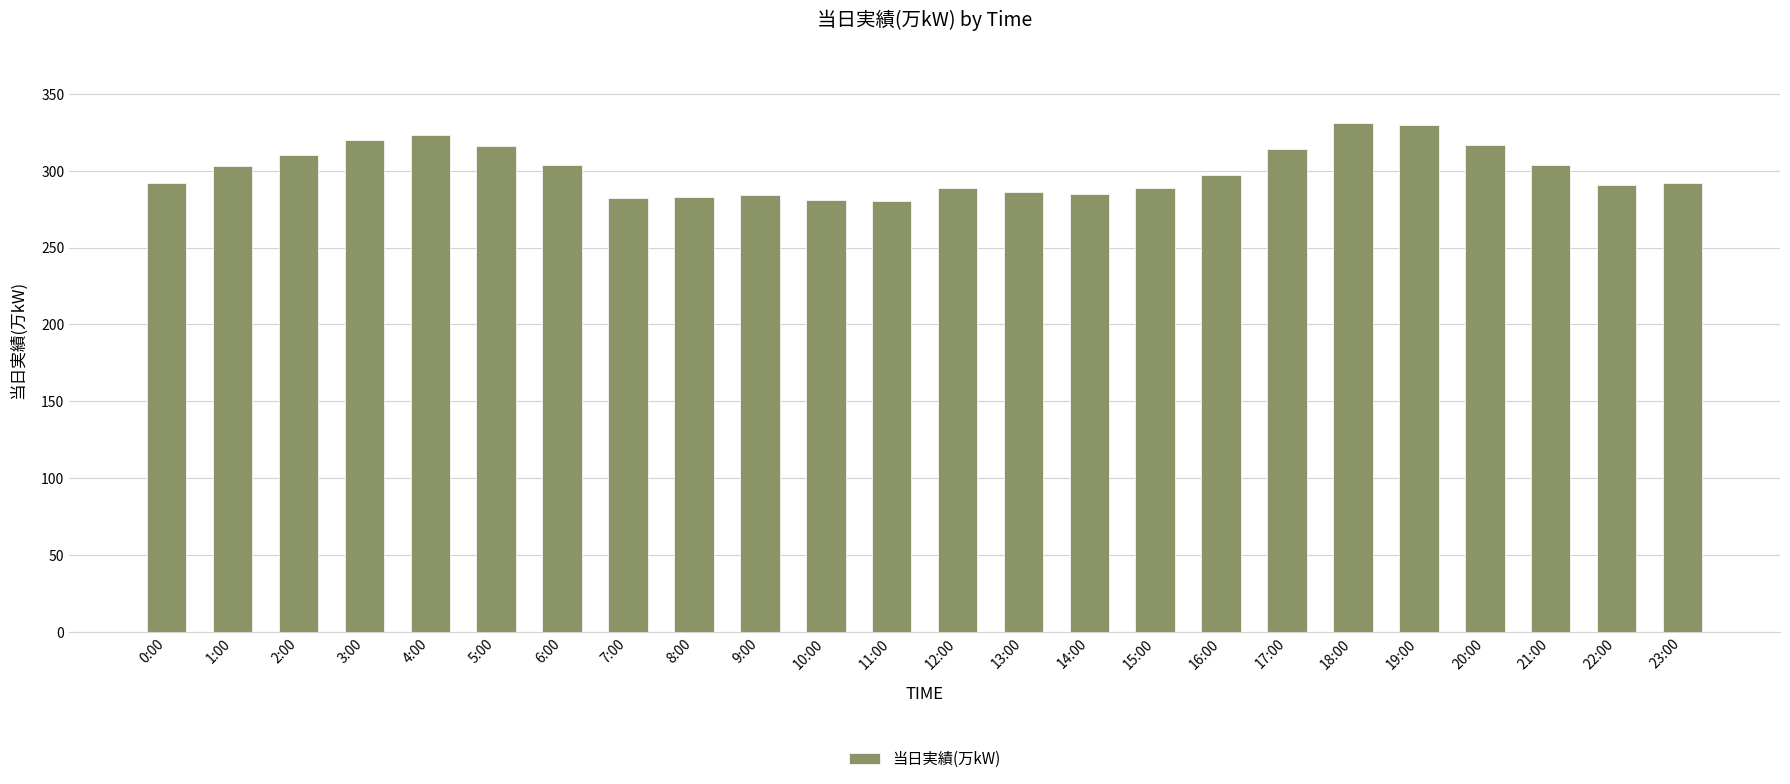

What is the ratio of the value at 15:00 to the value at 17:00?

0.9